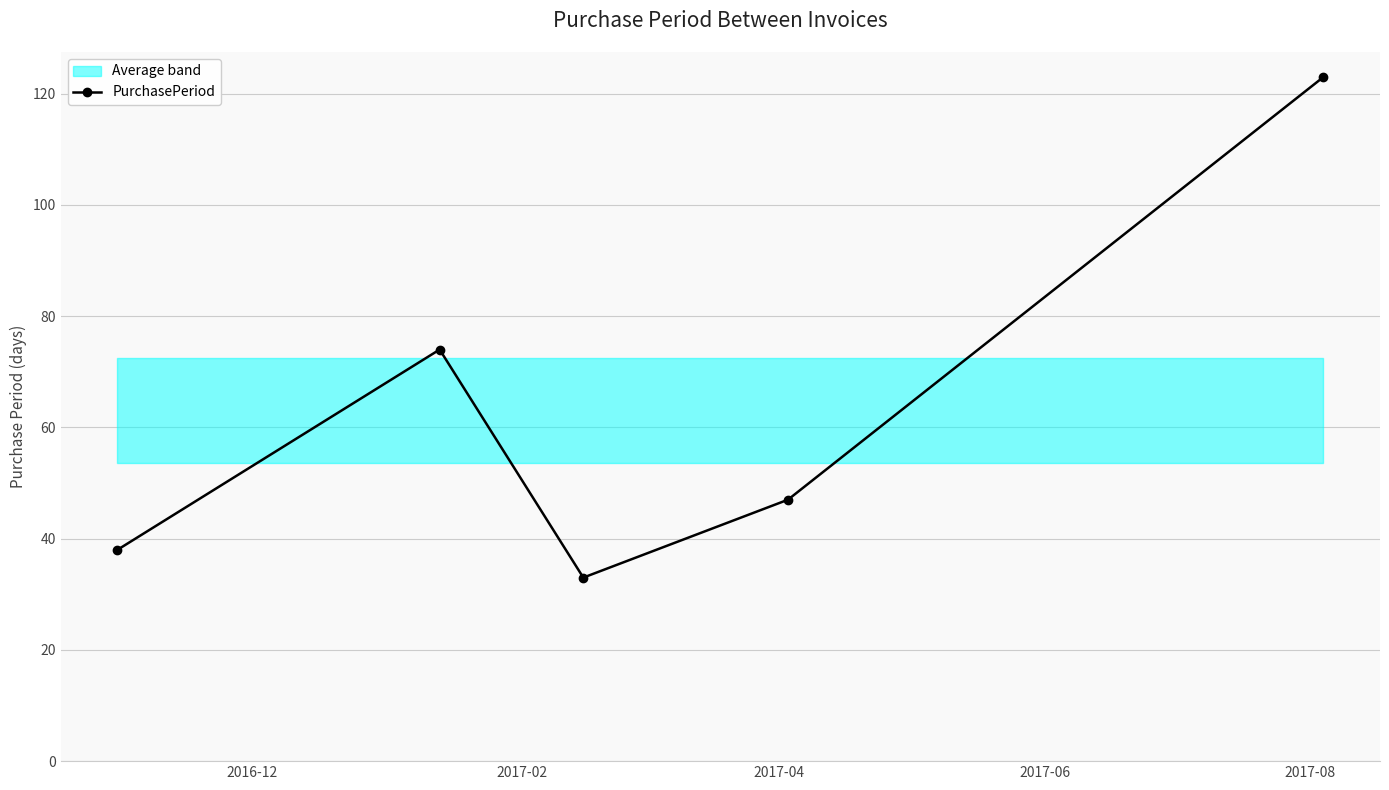

What is the difference between the maximum and minimum values?

90